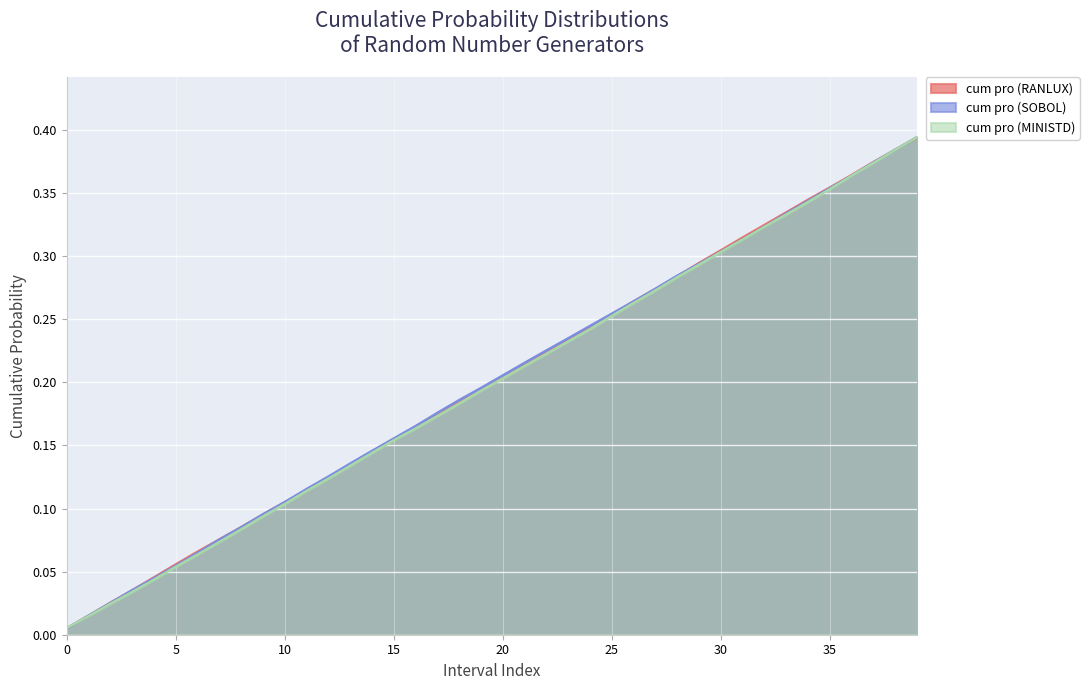

What value does the cum pro (SOBOL) series have at 8?

0.1